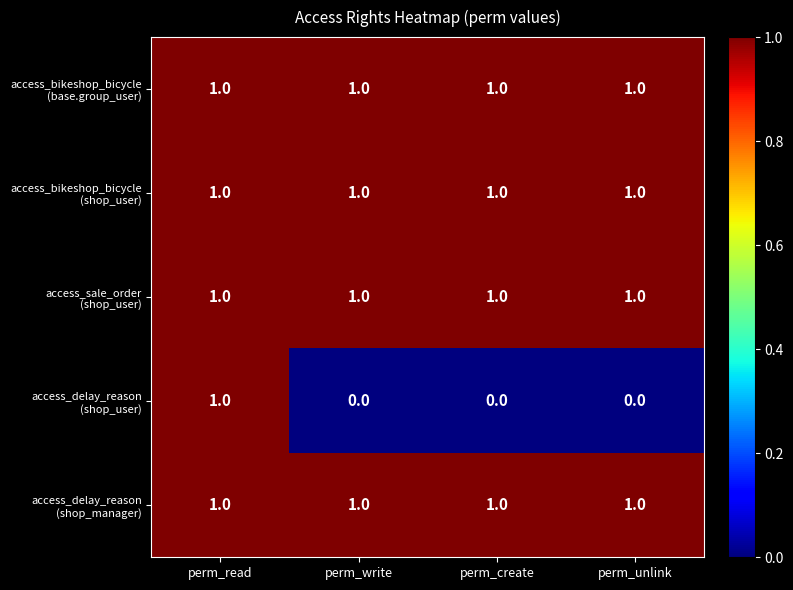

At how many categories does at least one series exceed 0?

4